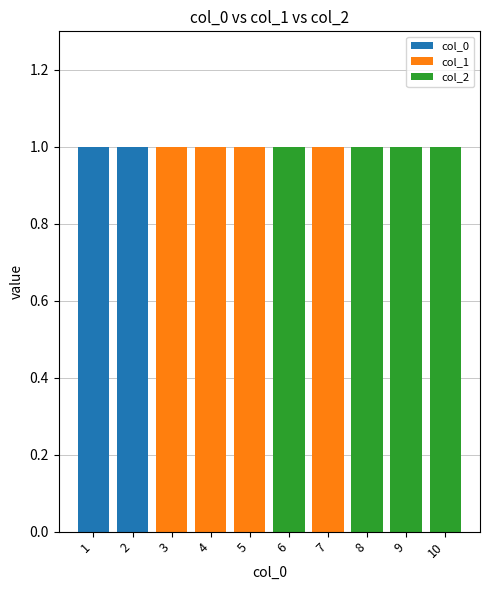

Is it true that col_0 equals 0 at 4?

True